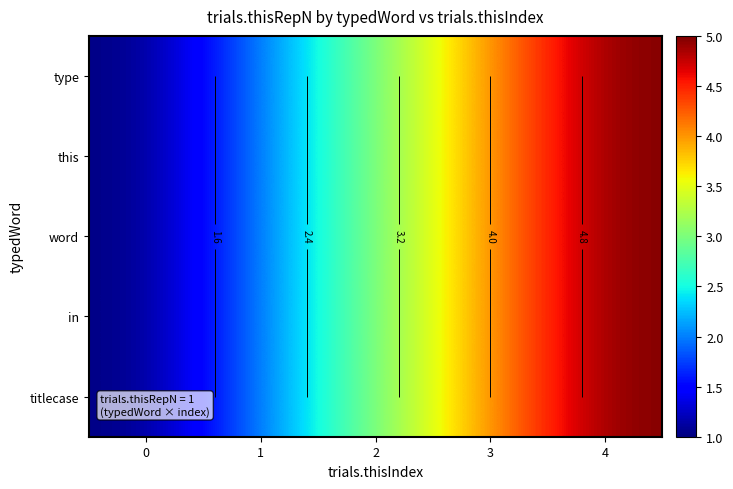

Is it true that row_0 equals 1 at 0?

True